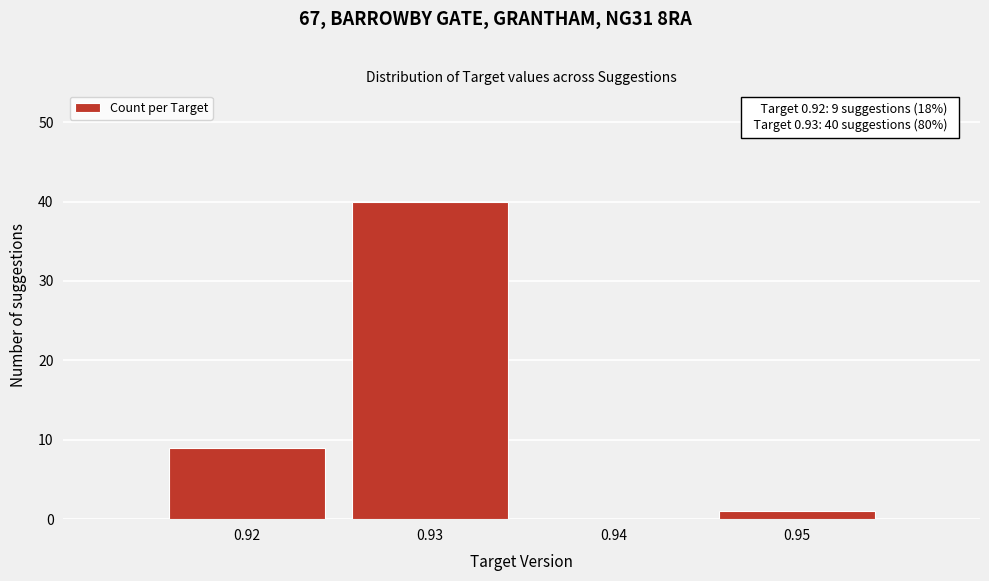

Which range on the x-axis has the tallest bar?

0.925 to 0.935